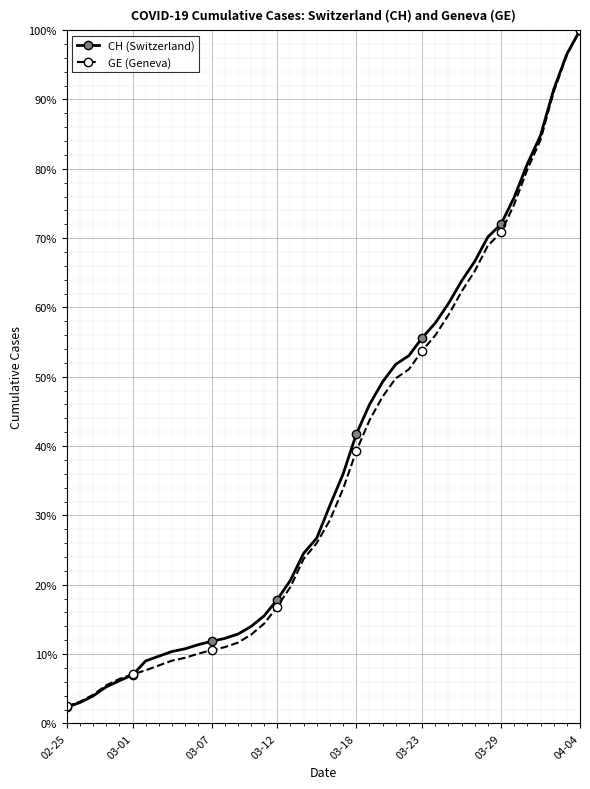

Which series has the largest total across all categories?

CH (Switzerland)